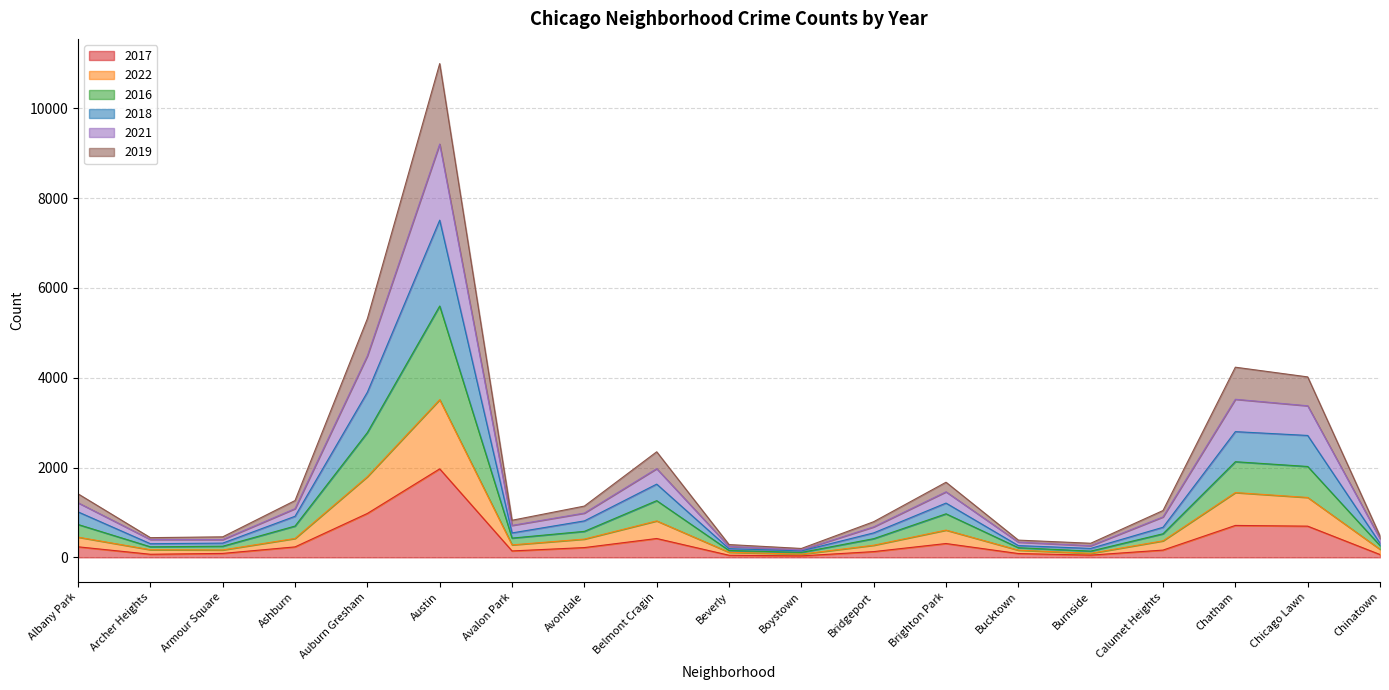

How many lines are shown in the chart?

6